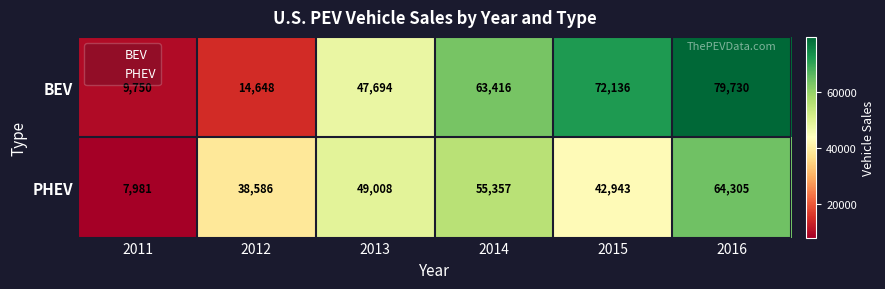

The value of BEV at 2012 is 14648. True or false?

True